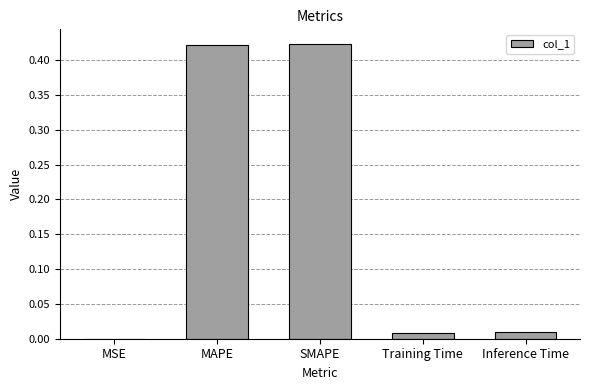

True or false: the data shows 0.0 at Training Time.

True